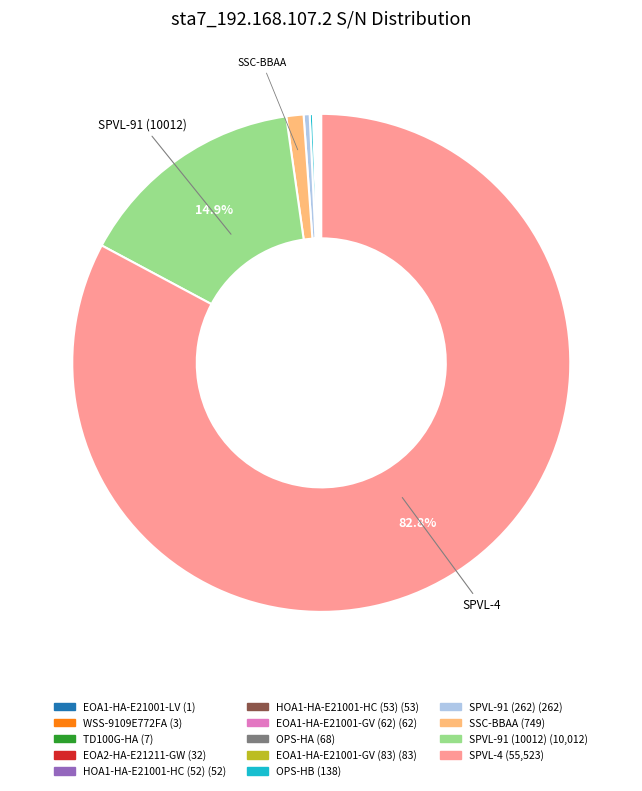

Is there any slice that represents more than half of the pie?

Yes